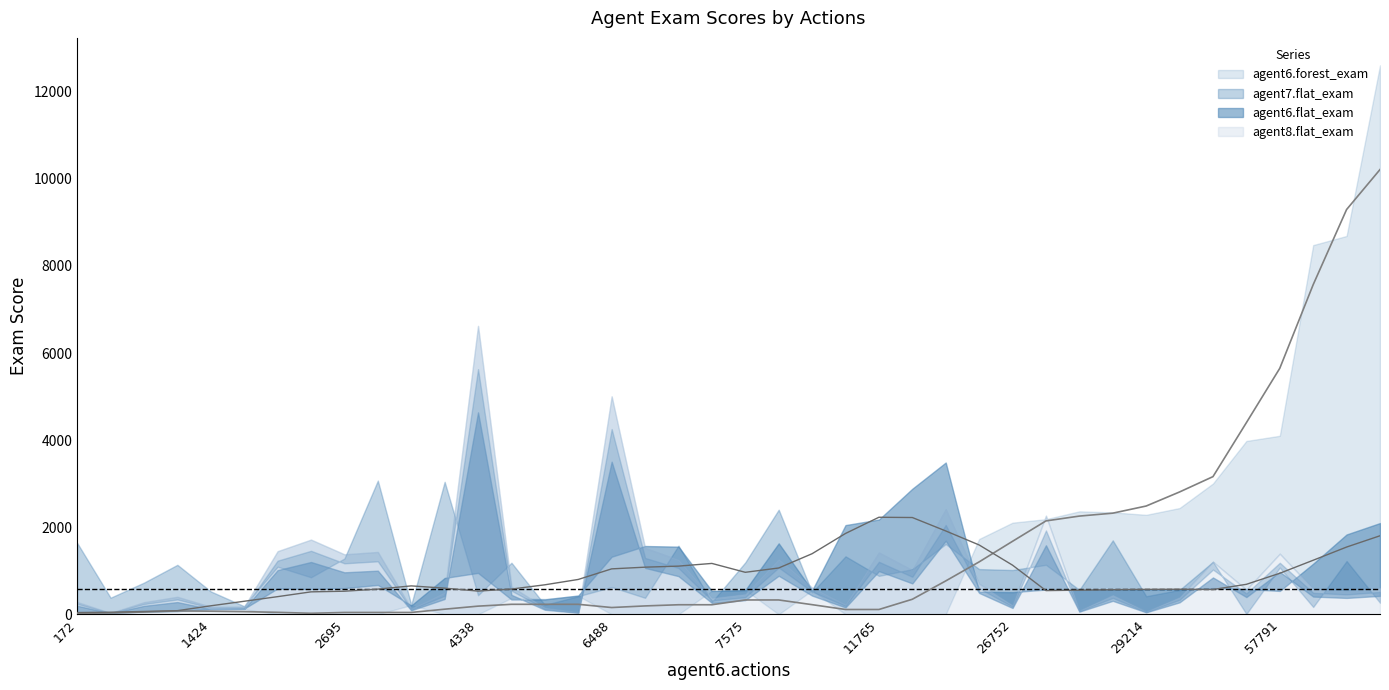

What is the value of the agent6.flat_exam point at the 14th from the left?

601